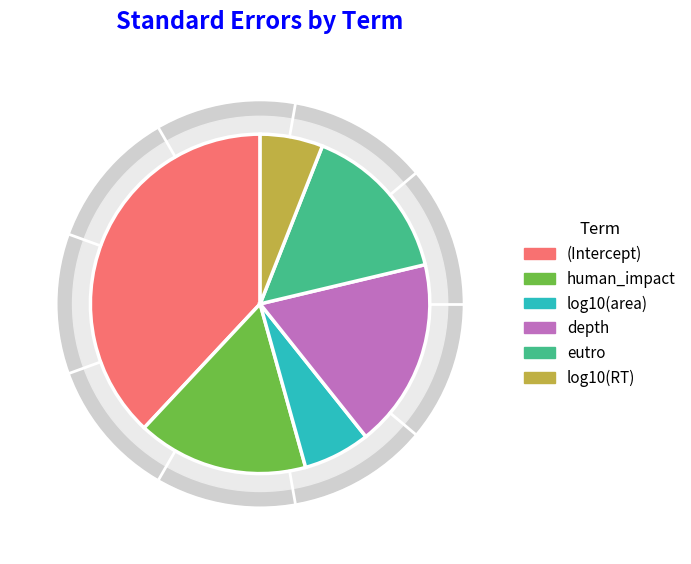

To the nearest percent, what is the combined percentage of eutro and (Intercept)?

53%